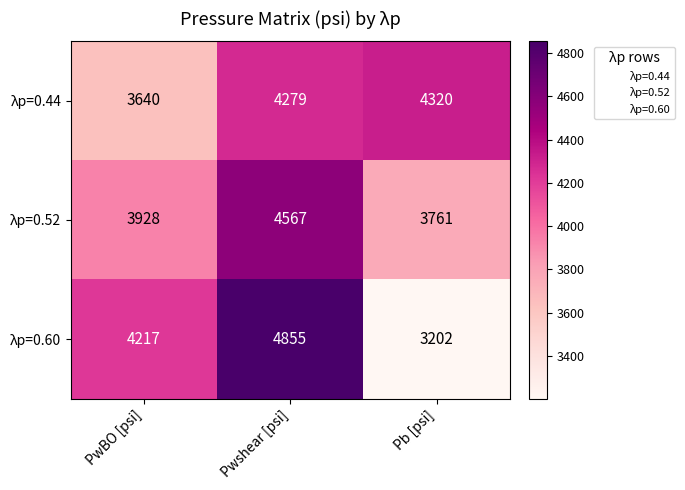

Count the number of categories in the chart.

3